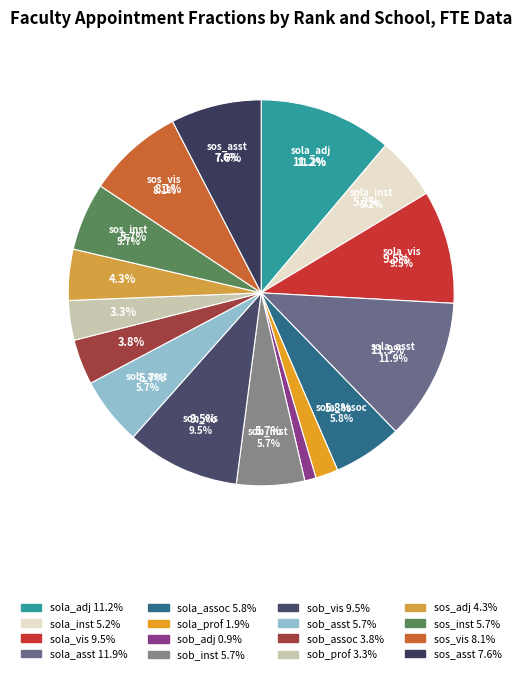

Rank the categories by value from highest to lowest.

sola_asst, sola_adj, sola_vis, sob_vis, sos_vis, sos_asst, sola_assoc, sob_inst, sob_asst, sos_inst, sola_inst, sos_adj, sob_assoc, sob_prof, sola_prof, sob_adj